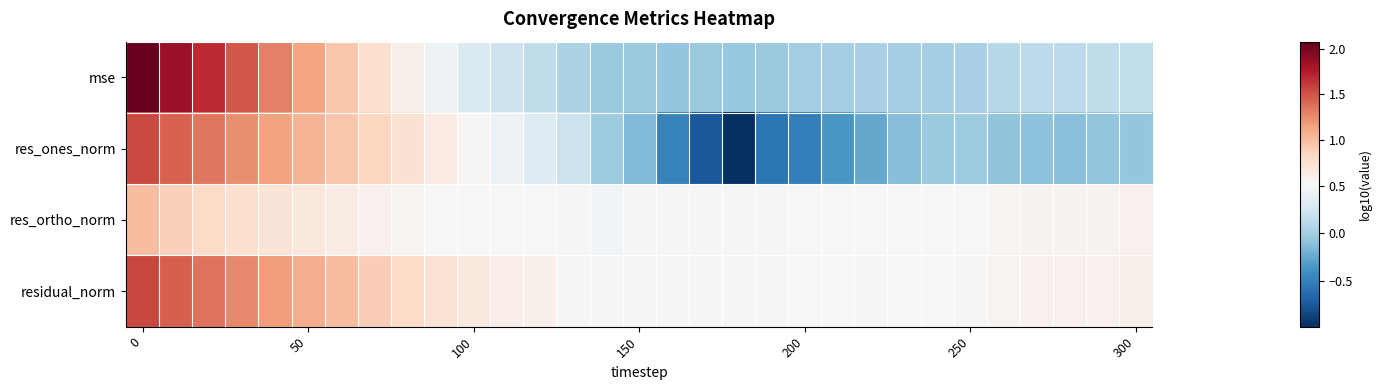

What is the smallest value displayed?

-1.0